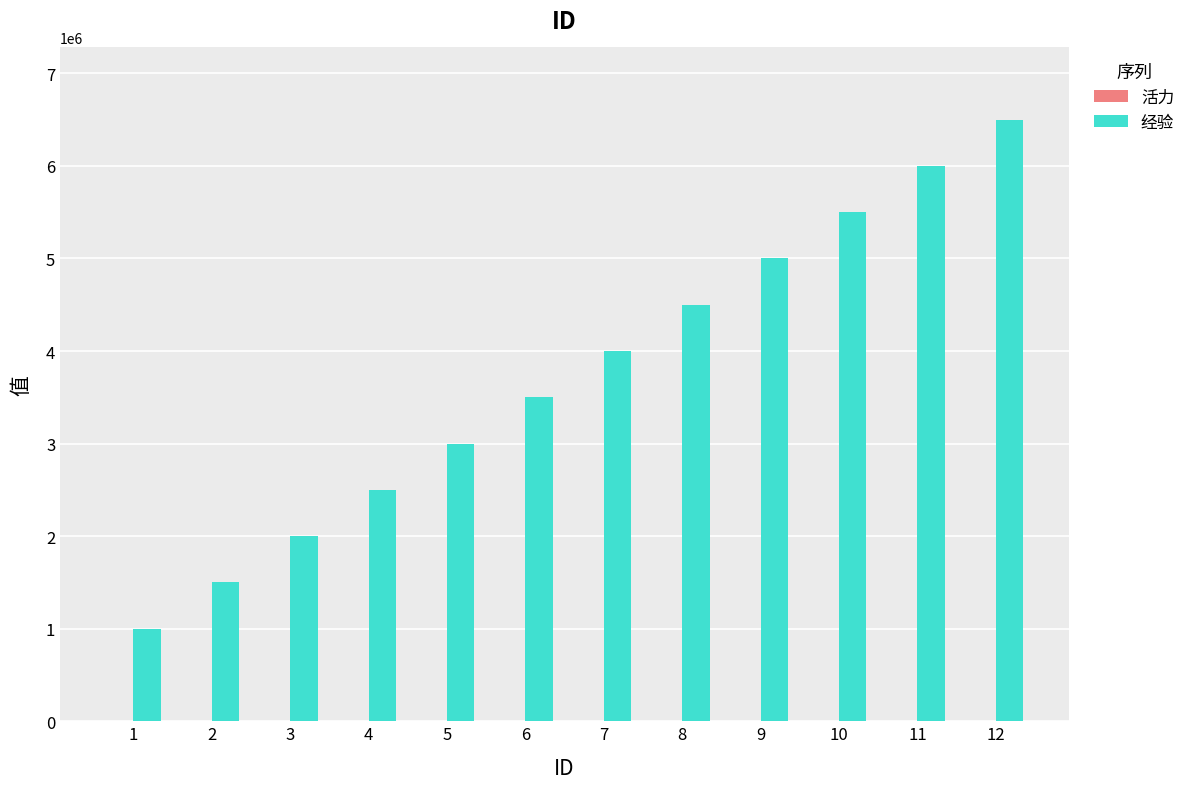

Between 9 and 11, which series saw the biggest shift?

经验